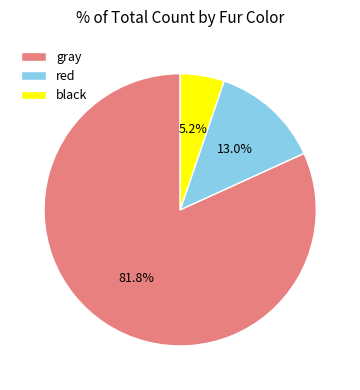

To the nearest percent, what portion does black represent?

5%